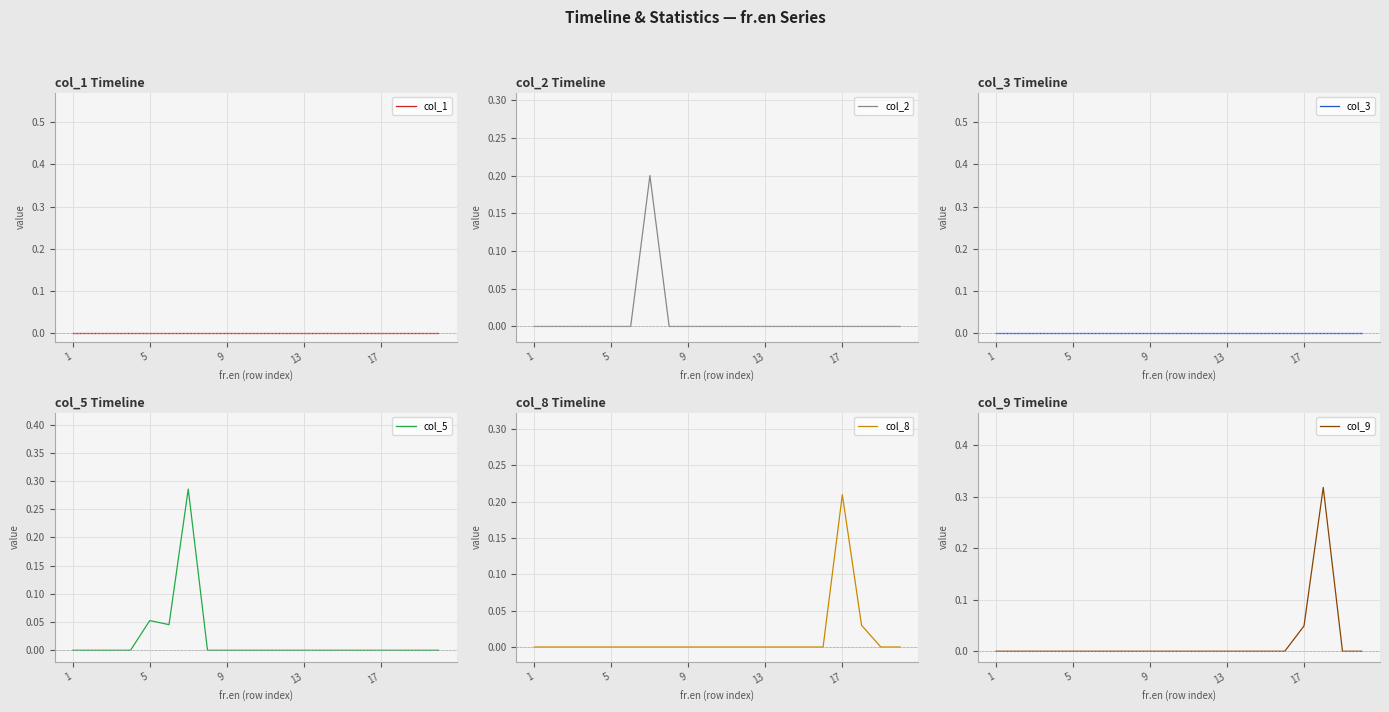

The col_8 series shows 0.0 at 7. True or false?

True